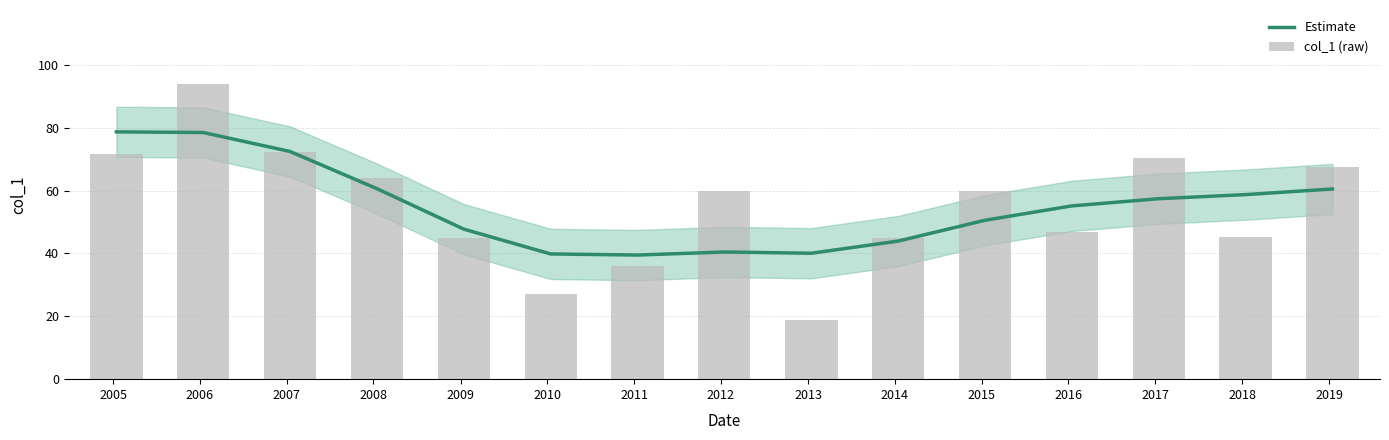

Which series has the widest spread of values?

col_1 (raw)